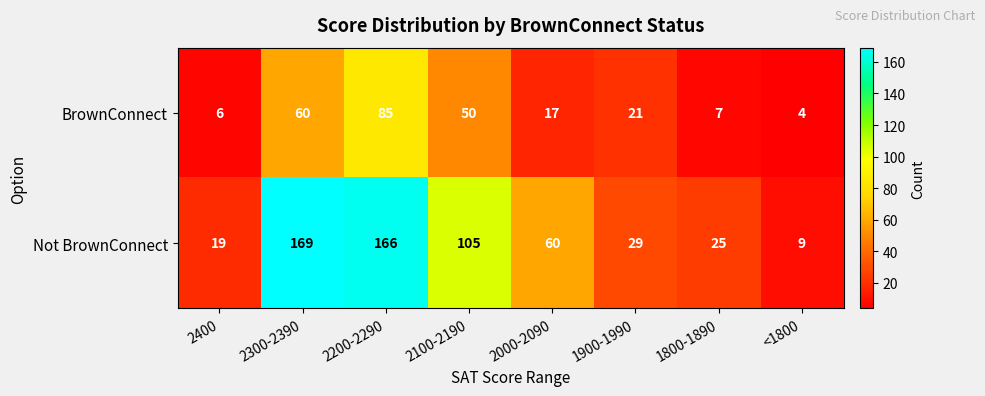

At 2000-2090, list the series in order from largest to smallest.

Not BrownConnect, BrownConnect